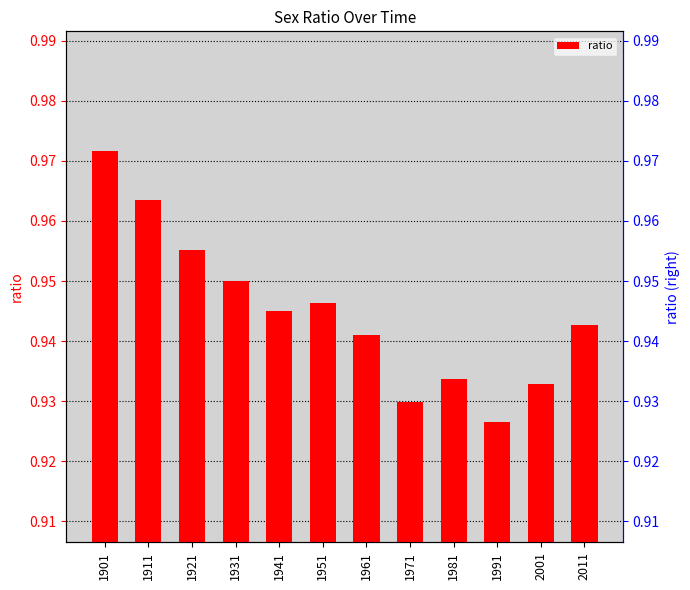

Reading right to left, transcribe all the data shown in this chart.

2011=0.9	2001=0.9	1991=0.9	1981=0.9	1971=0.9	1961=0.9	1951=0.9	1941=0.9	1931=1.0	1921=1.0	1911=1.0	1901=1.0